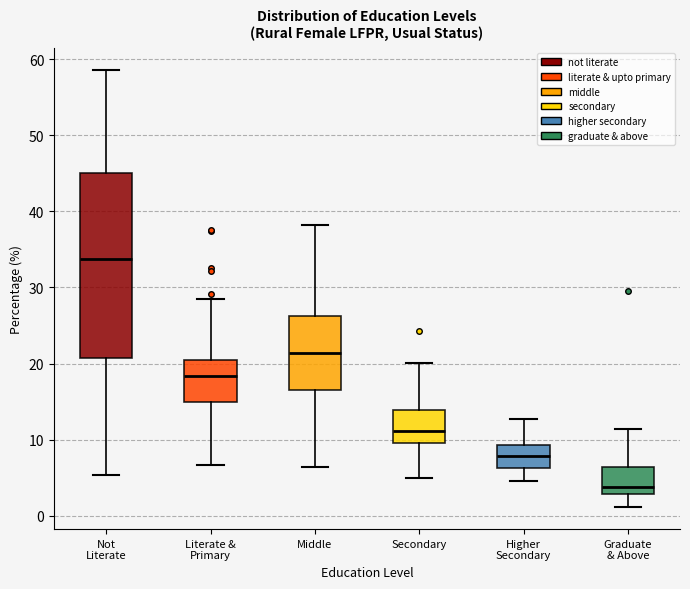

Which box has the lowest median line?

Graduate & Above